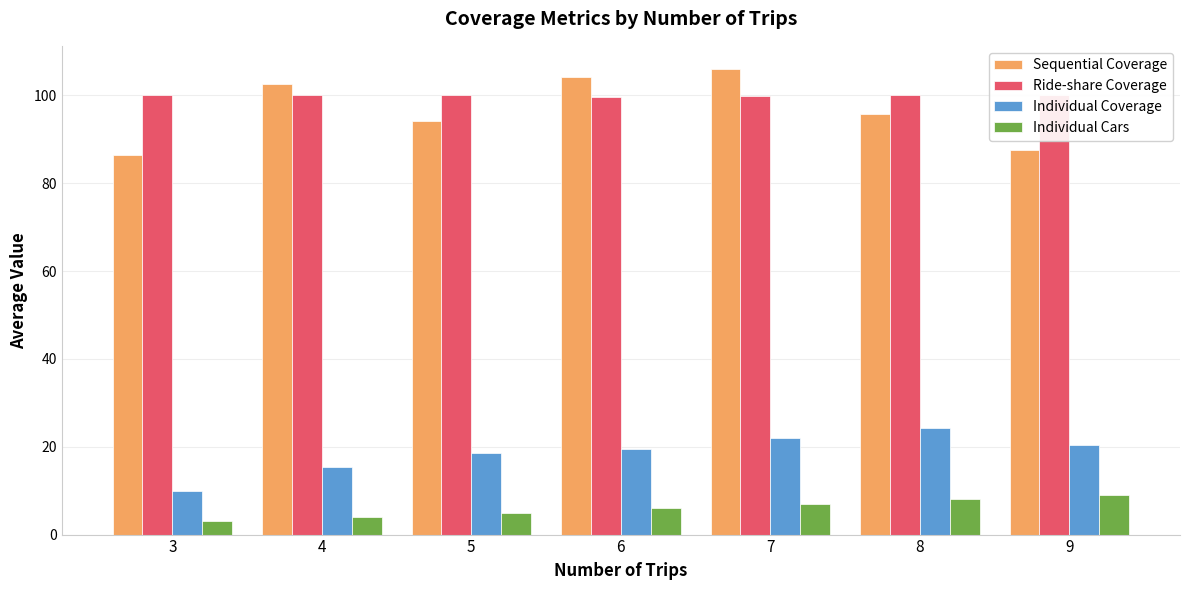

Reading left to right, list all the values displayed in this chart.

Sequential Coverage: 3=86.5	4=102.7	5=94.3	6=104.1	7=106.0	8=95.8	9=87.5
Ride-share Coverage: 3=100.0	4=100.0	5=100.0	6=99.7	7=99.8	8=100.0	9=100.0
Individual Coverage: 3=10.0	4=15.3	5=18.5	6=19.6	7=22.0	8=24.2	9=20.5
Individual Cars: 3=3.0	4=4.0	5=5.0	6=6.0	7=7.0	8=8.0	9=9.0